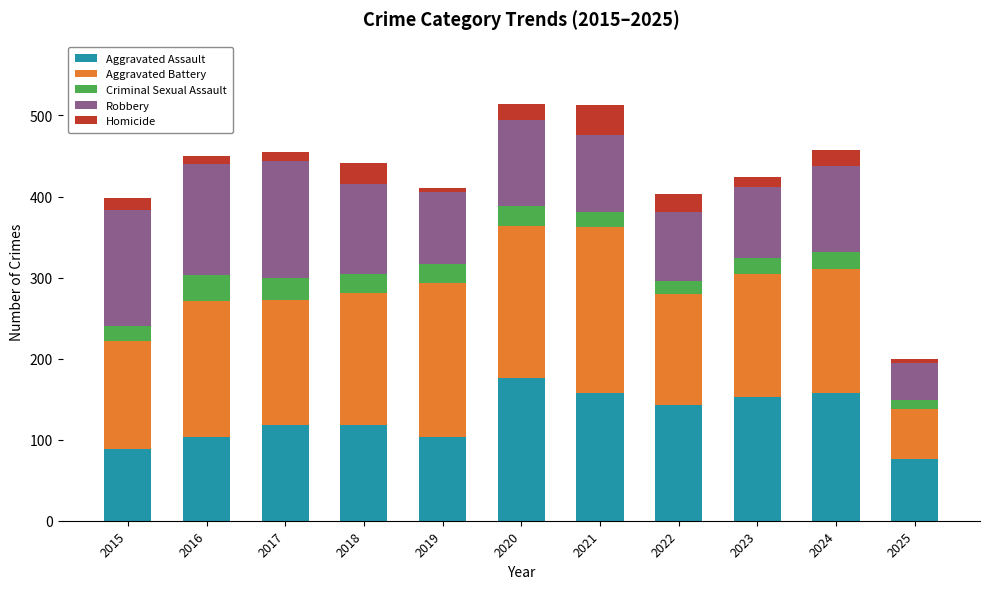

How many data points in Aggravated Assault are less than 118?

4